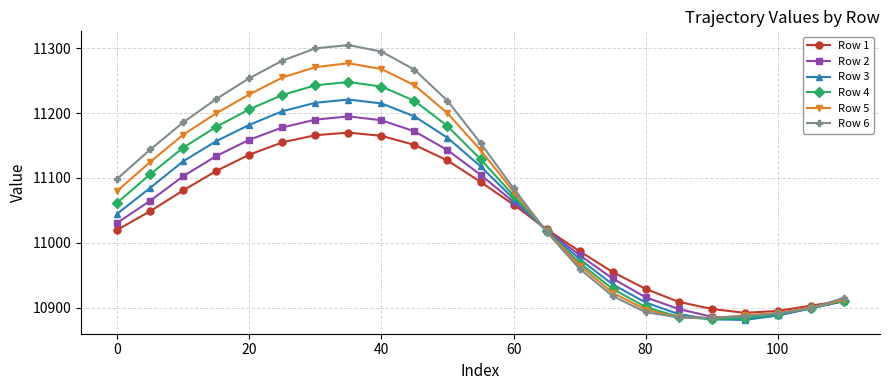

What is the highest value of the Row 2 series?

11195